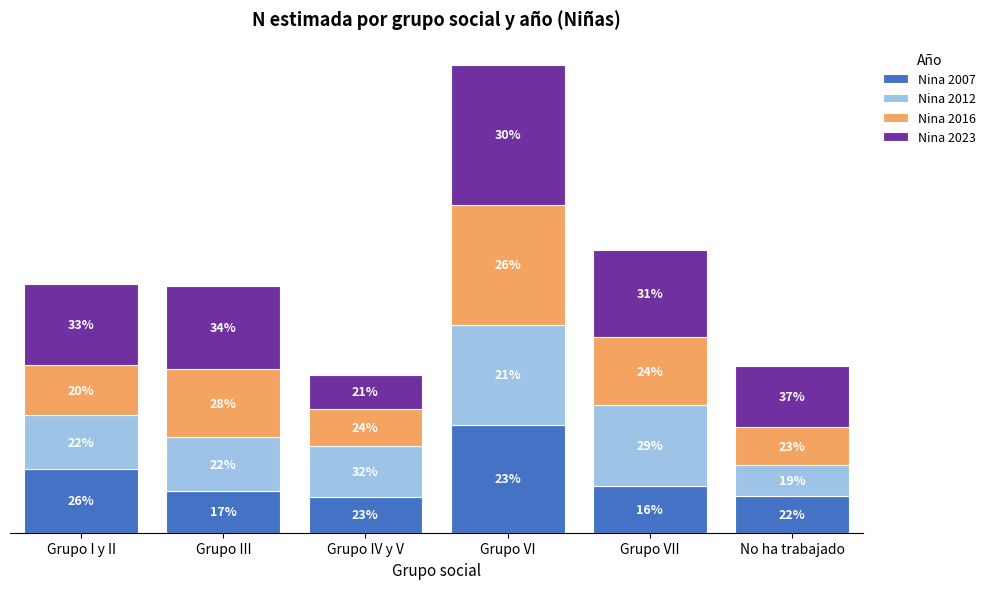

What is the approximate value of Nina 2016 at Grupo I y II, to the nearest 10?

32510